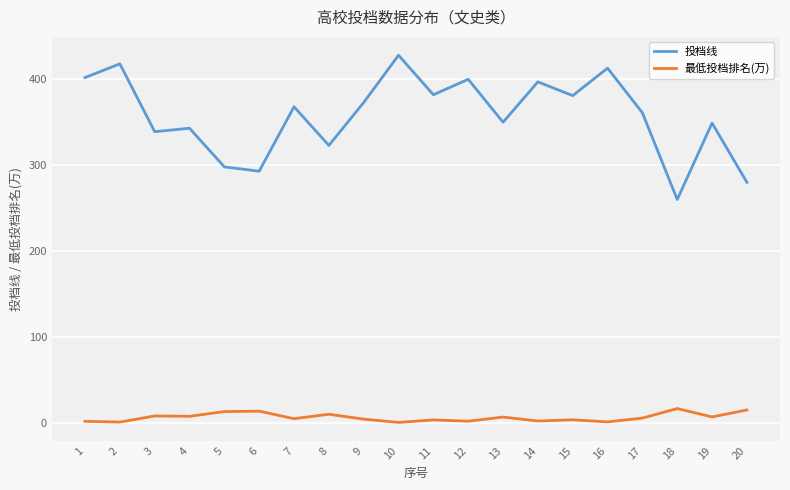

True or false: 投档线 has a value of 382.0 at 11.

True